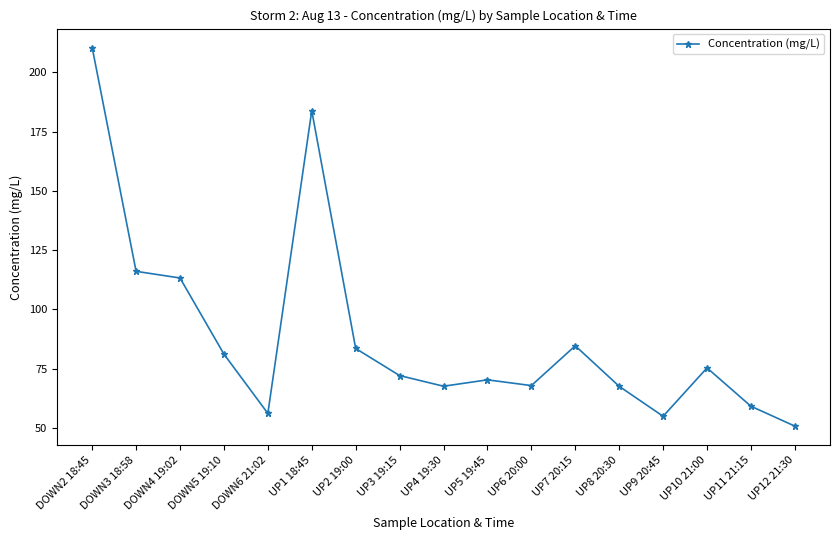

What is the minimum value shown in the chart?

50.8